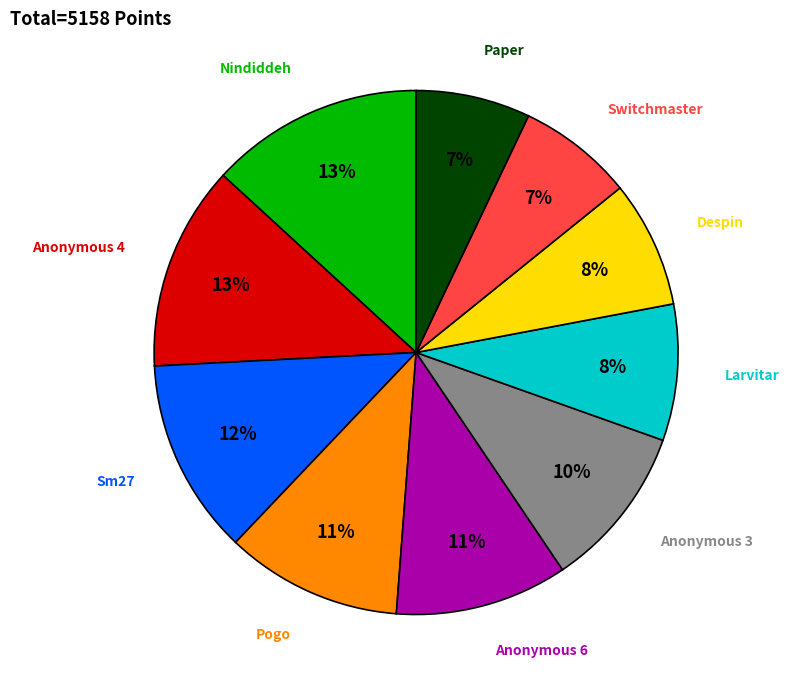

Is there a majority slice in this chart?

No